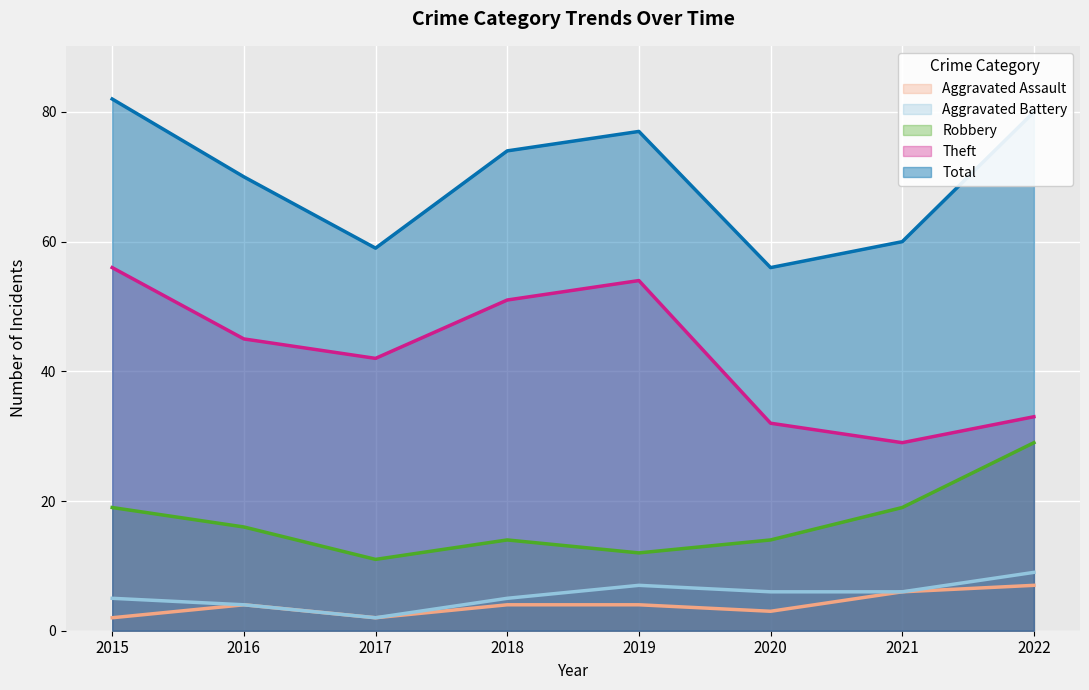

At how many categories does at least one series exceed 71?

4